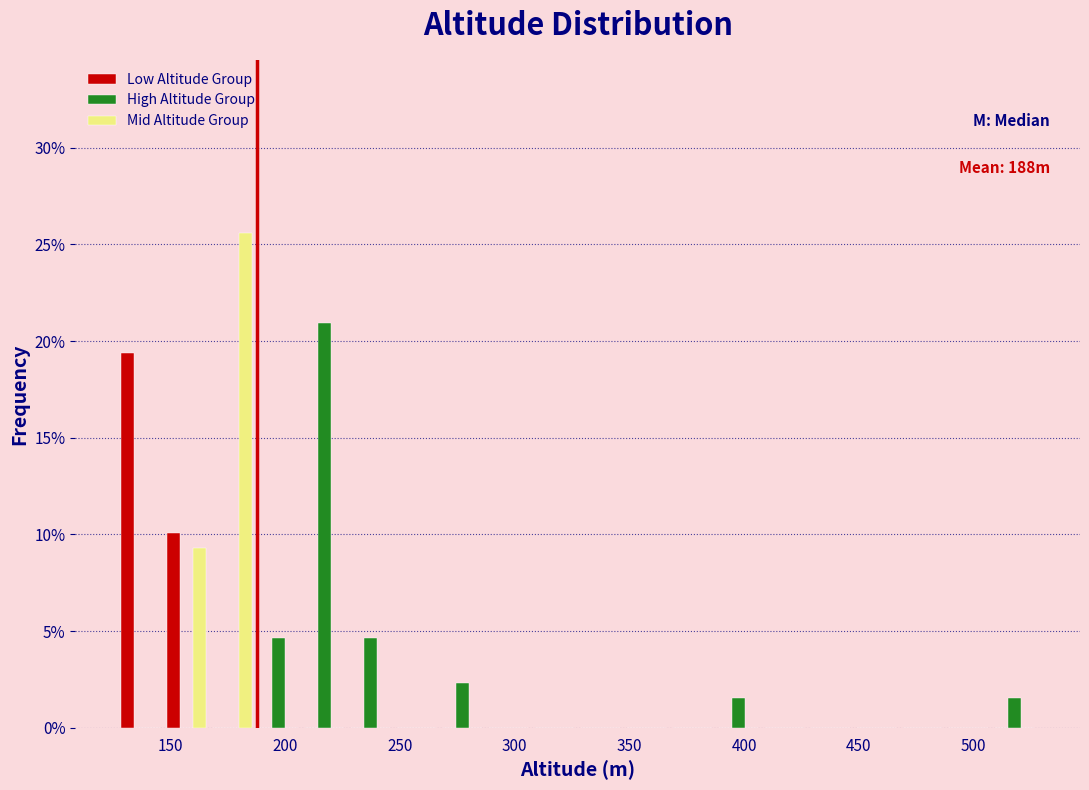

In the Mid Altitude Group series, which range on the x-axis has the tallest bar?

165 to 185